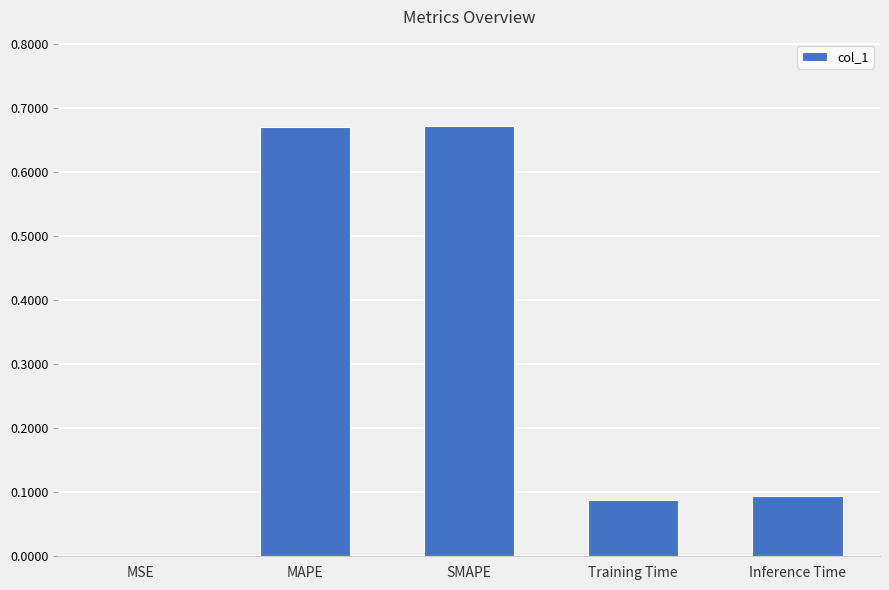

What is the sum of all values?

1.5